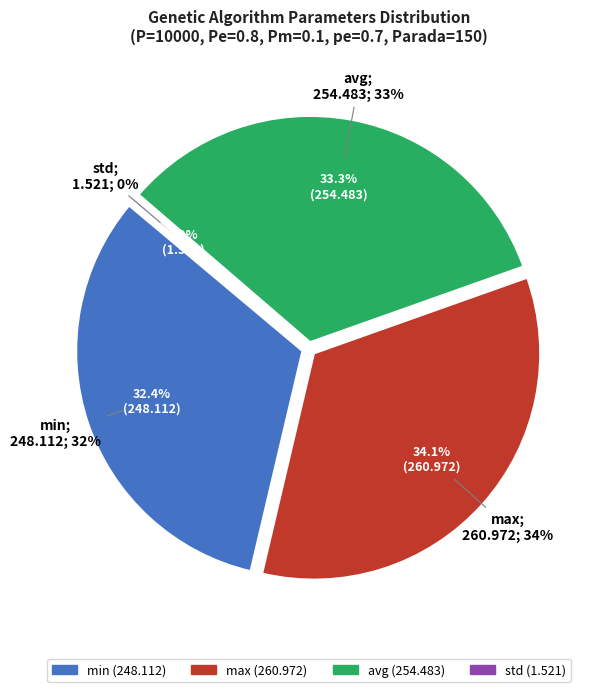

How many segments does this pie chart have?

4